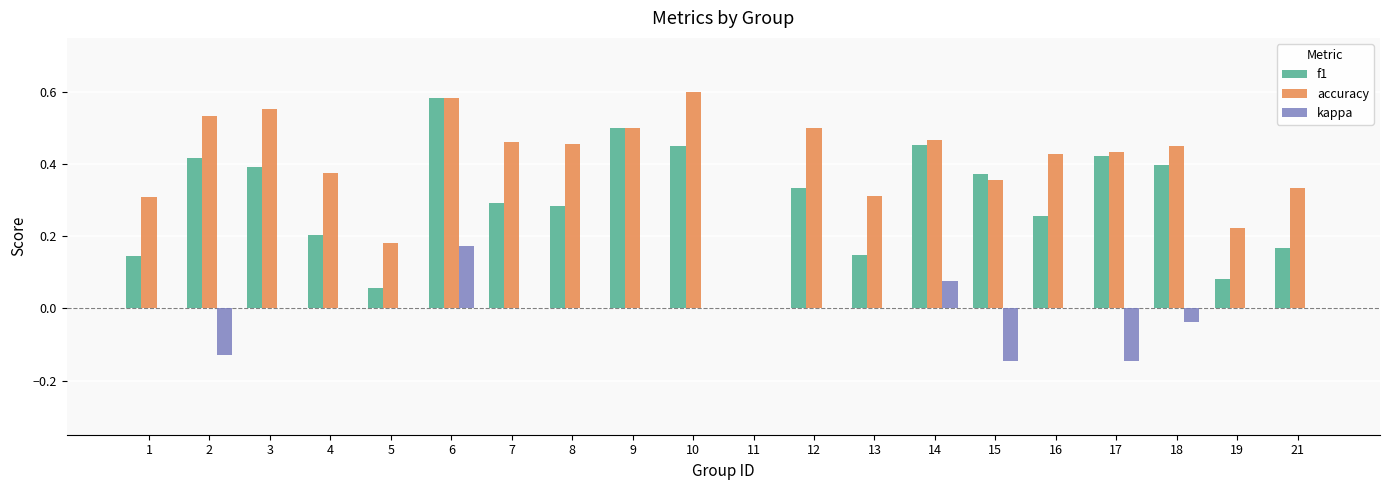

At which label does f1 reach its peak?

6